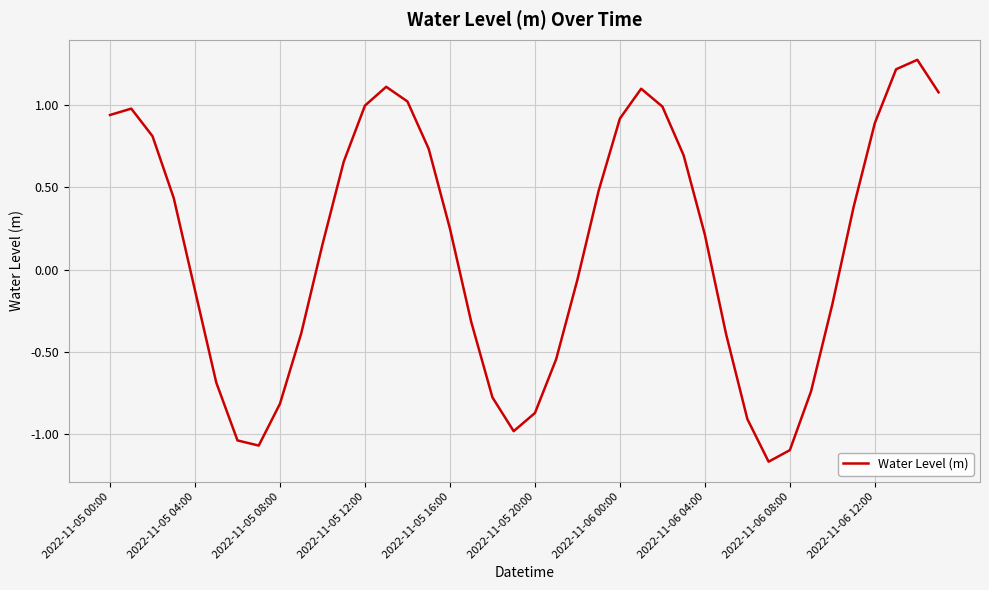

What is the difference between the maximum and minimum values?

2.4